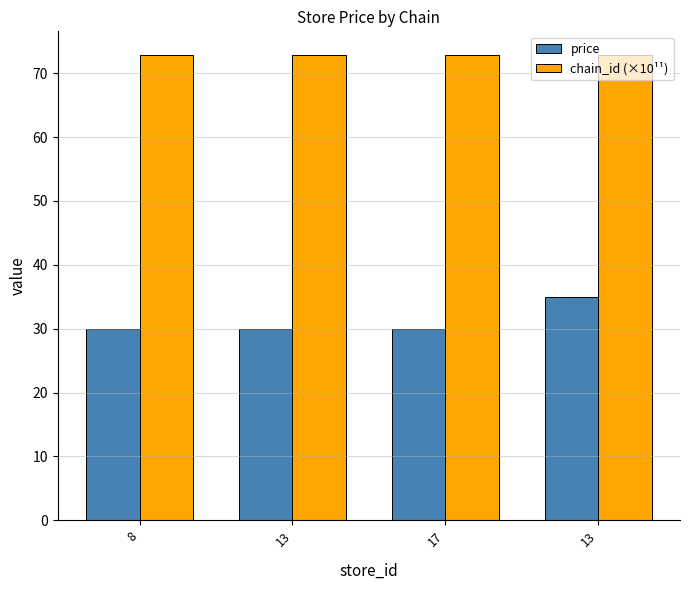

How many series are shown in this chart?

2